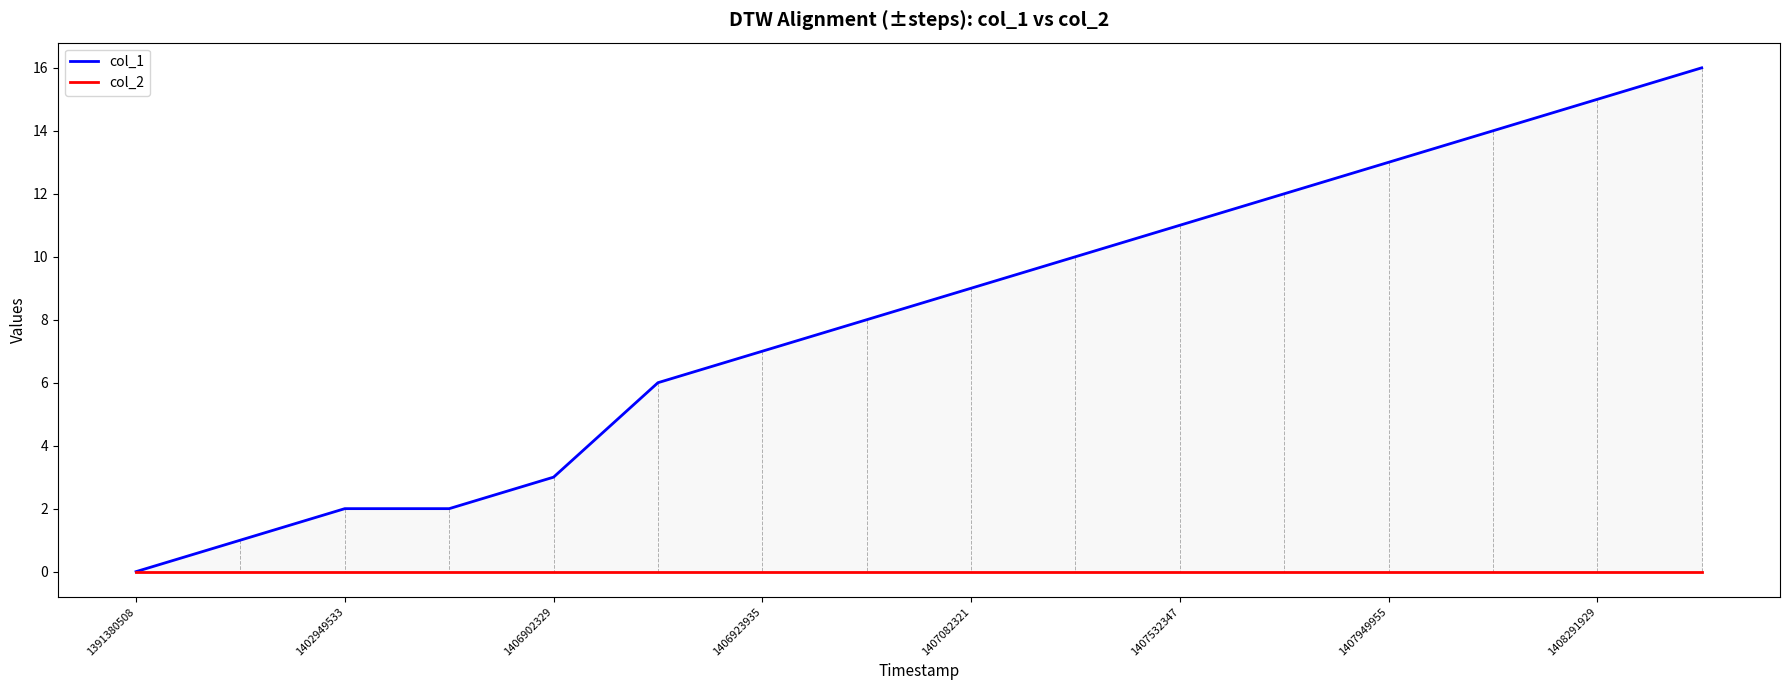

Between 1407082321 and 1408291929, which series saw the biggest shift?

col_1